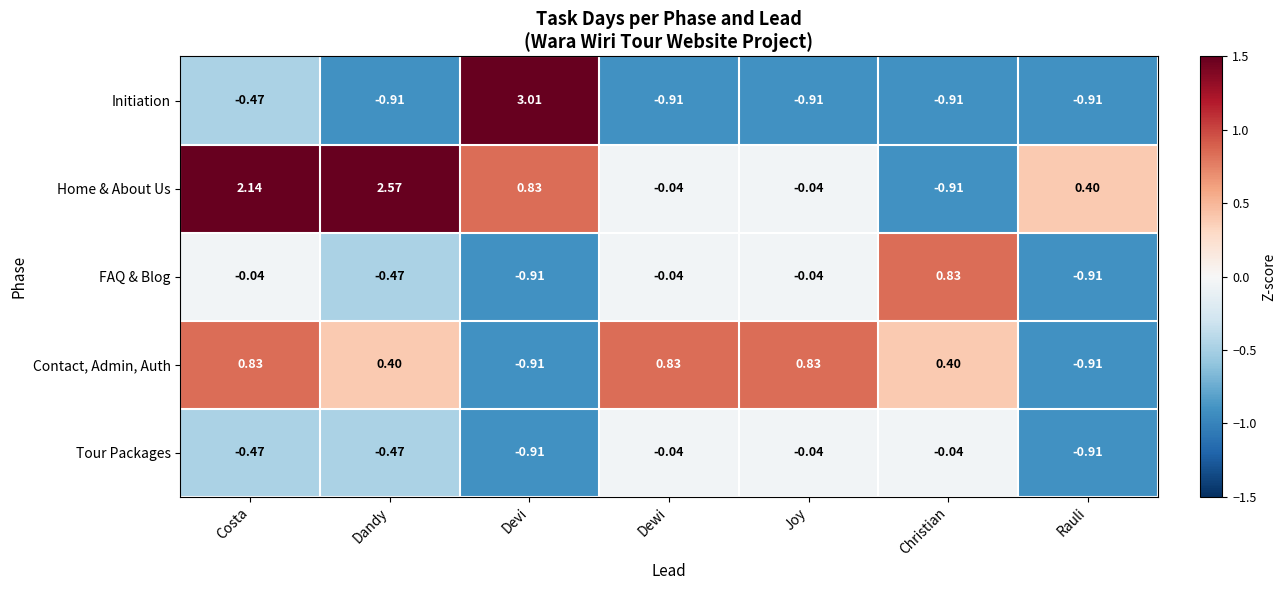

Which category has the highest value across all series?

Devi